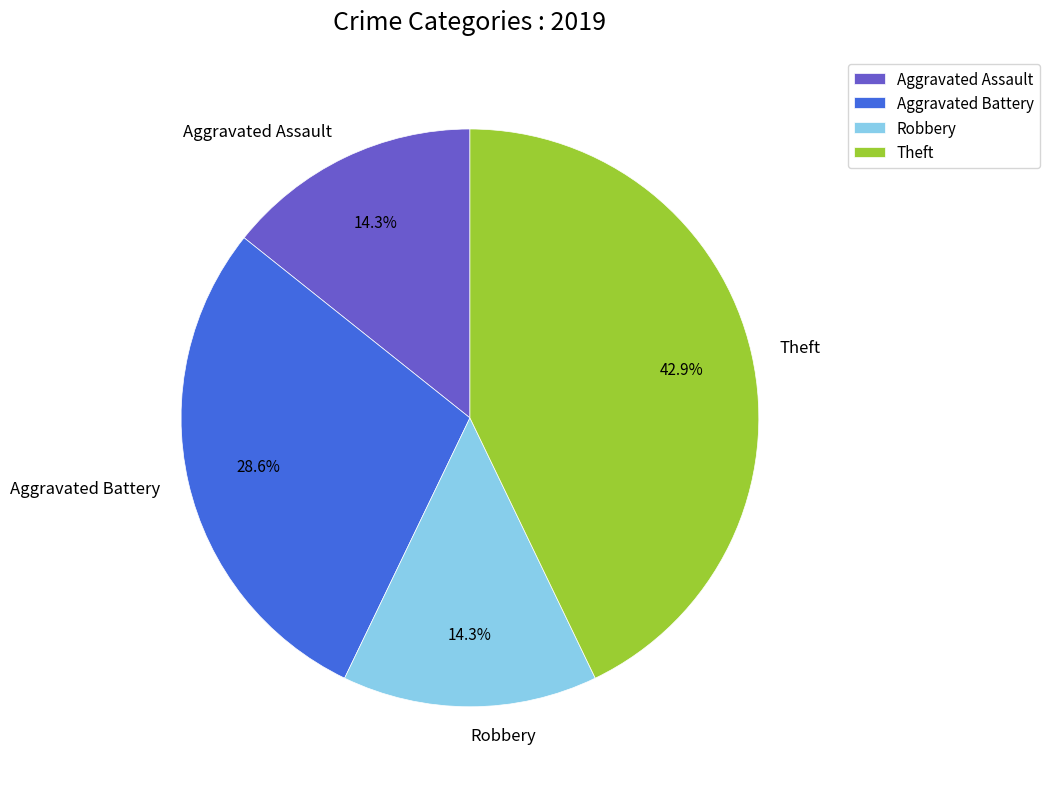

To the nearest percent, what percentage of the pie is Aggravated Assault?

14%